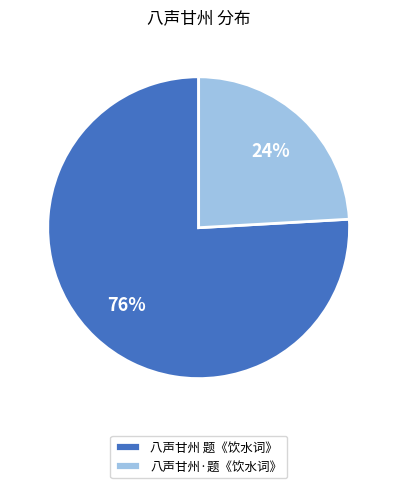

Is there any slice that represents more than half of the pie?

Yes